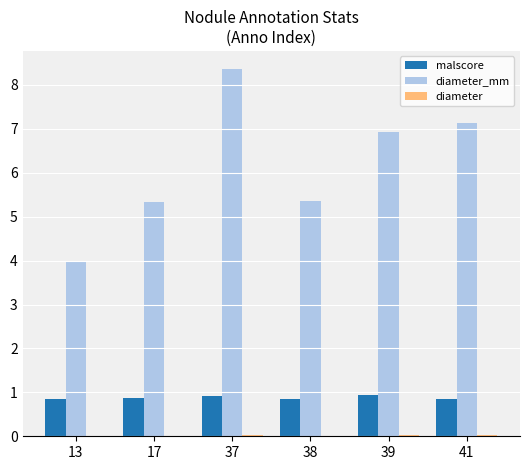

What is the spread (max minus min) of values at 17?

5.3